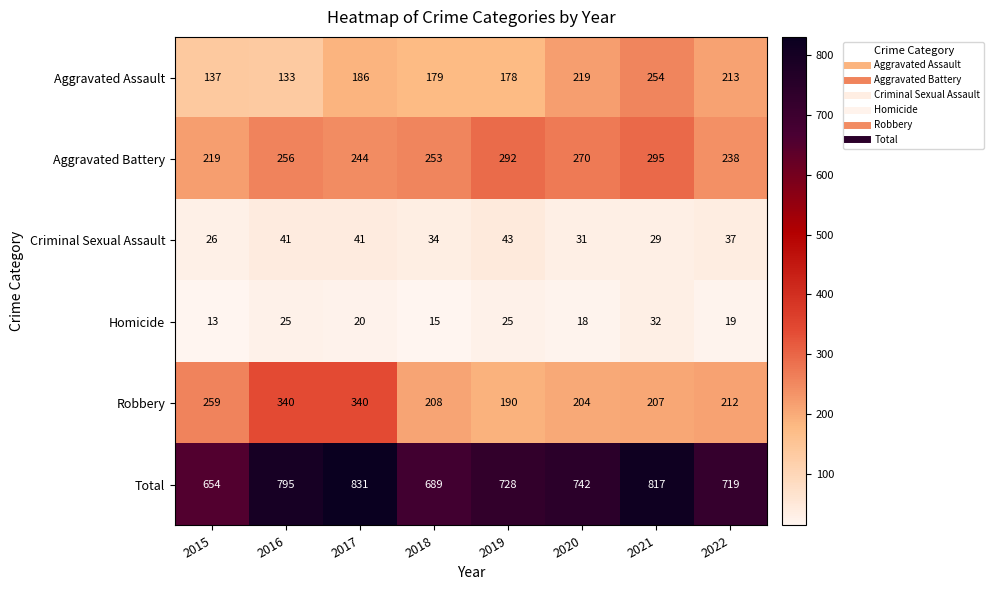

How many categories are shown in the chart?

8